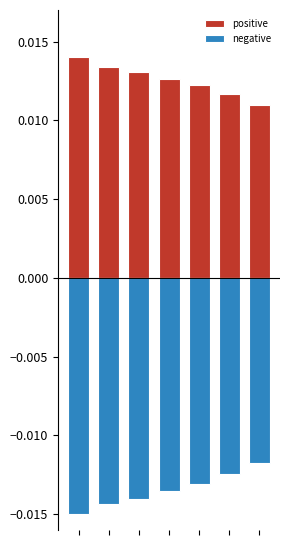

Which series has the largest range (max minus min)?

negative